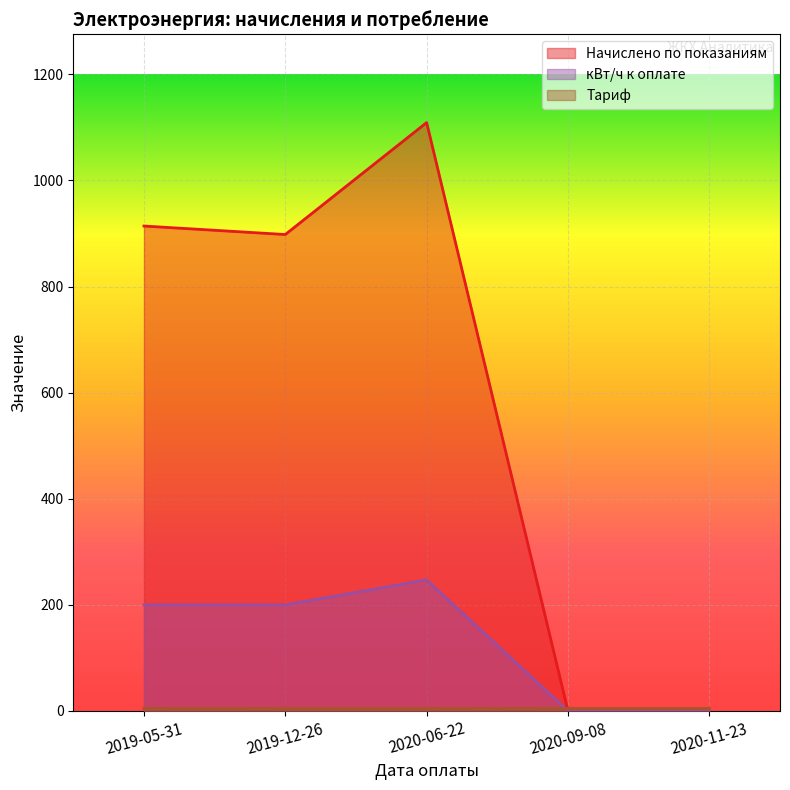

How many lines are shown in the chart?

3